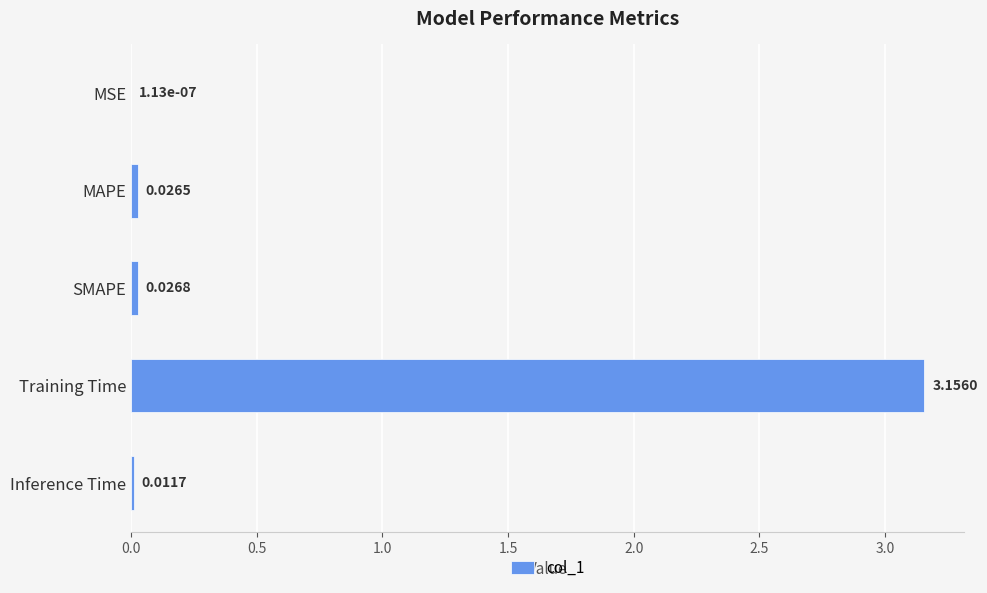

How many categories are shown in the chart?

5